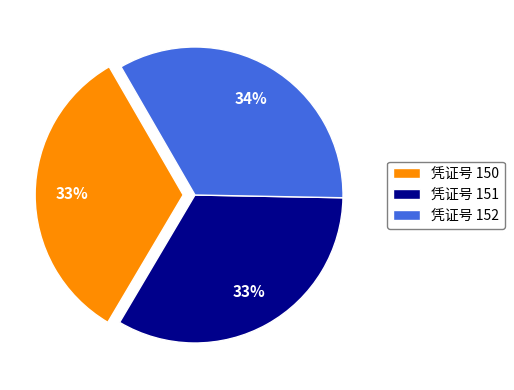

Combined, do 凭证号 152 and 凭证号 151 account for over 50%?

Yes